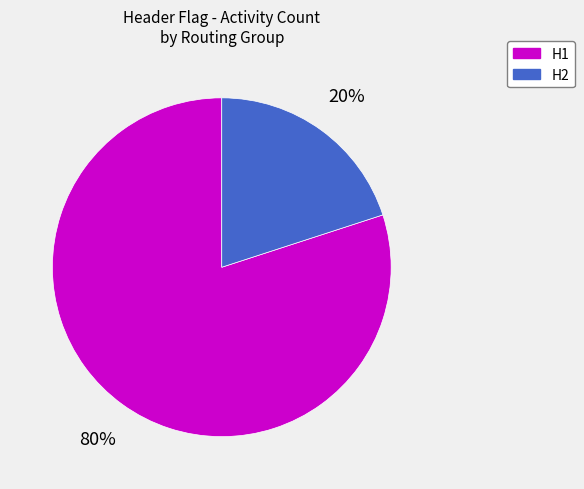

The H1 slice represents 89% of the pie. True or false?

False